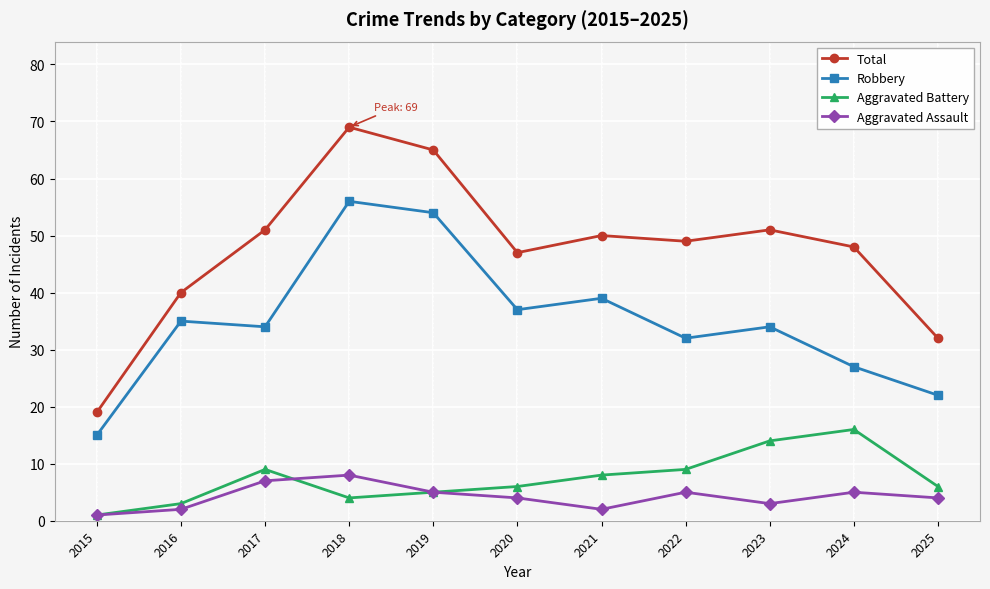

How many series are shown in this chart?

4